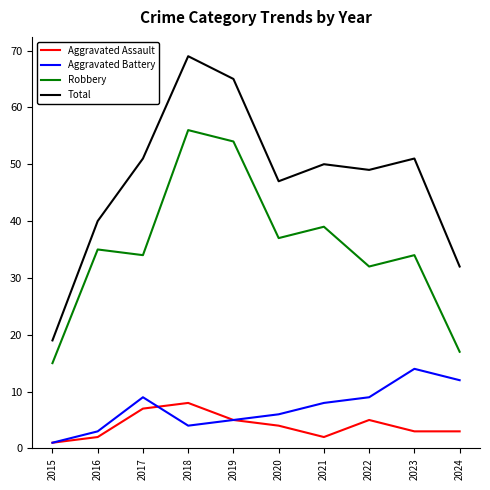

At which category does Total reach its first local valley?

2020